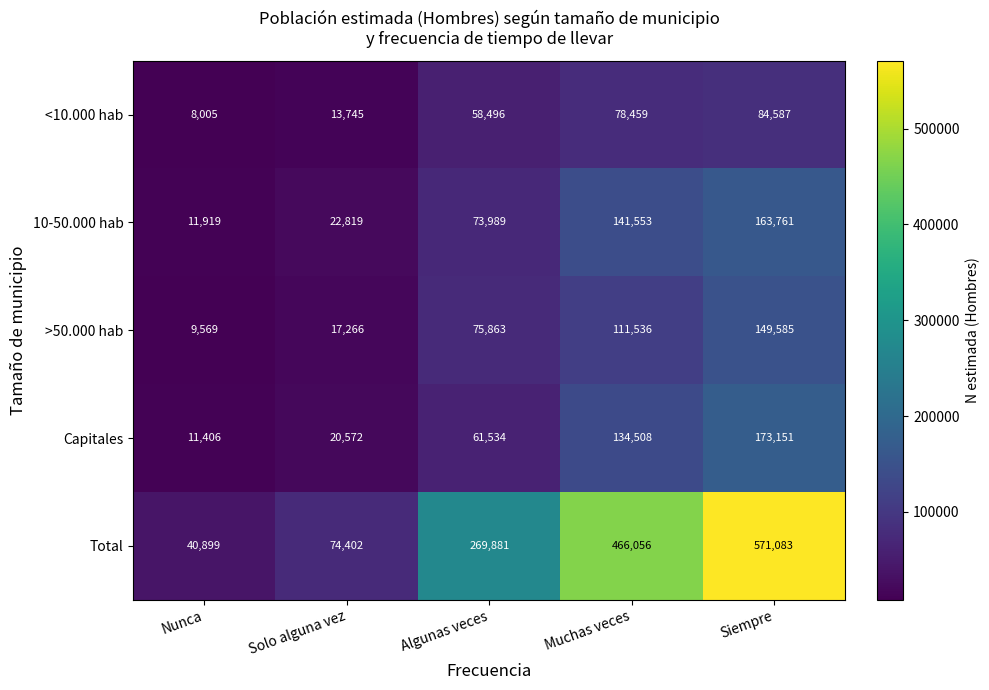

What is the spread (max minus min) of values at Algunas veces?

211385